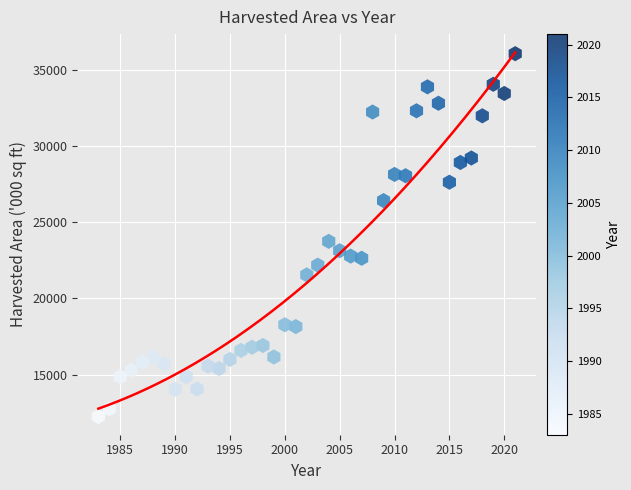

What Y value in the scatter plot is closest to 24146?

23736